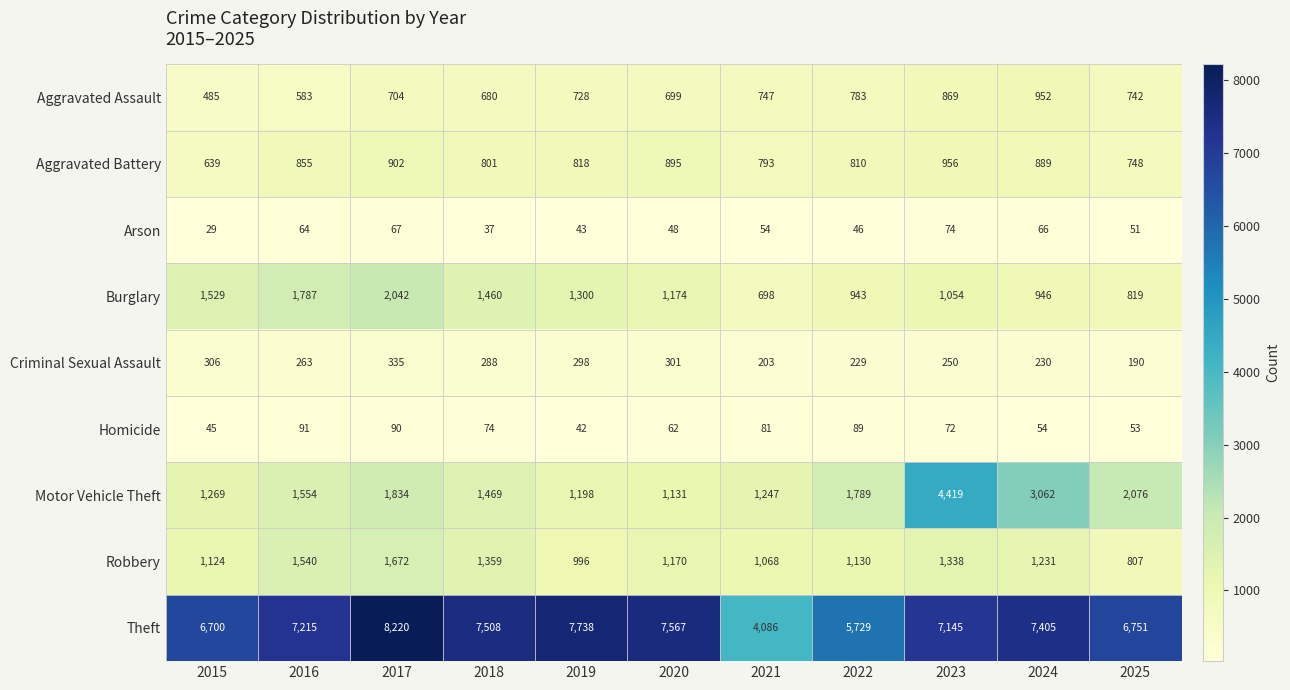

Where is Arson nearest to the value 51?

2025